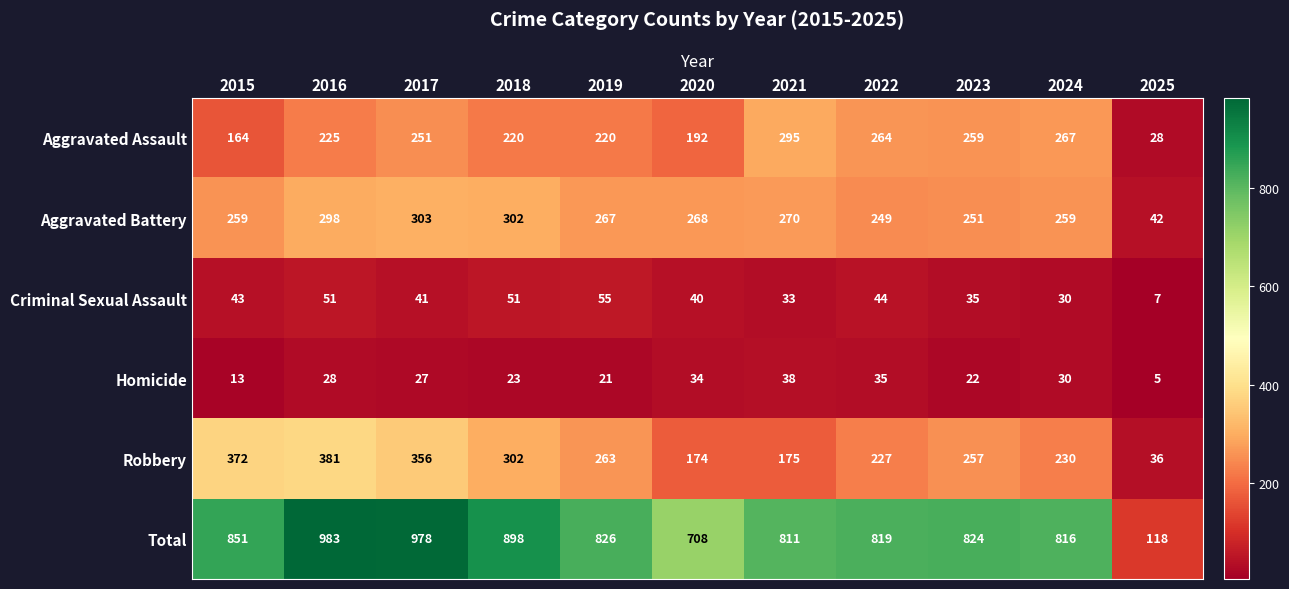

What is the sum of the Homicide values at 2015 and 2019?

34